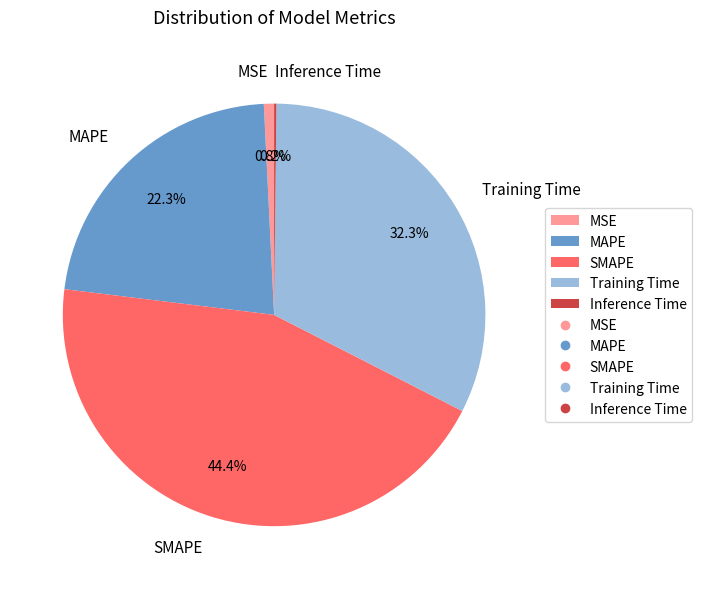

What is the largest slice in the pie chart?

SMAPE